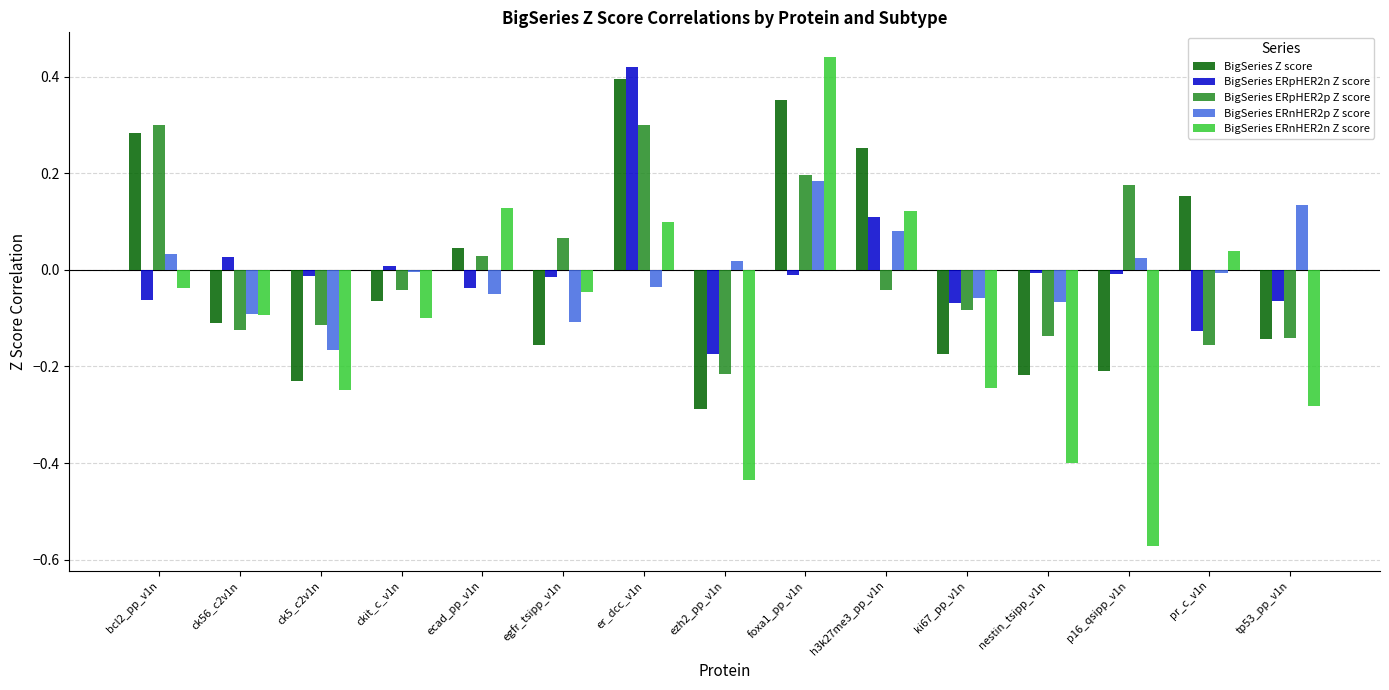

Are the bars grouped side by side (vs. stacked)?

Yes